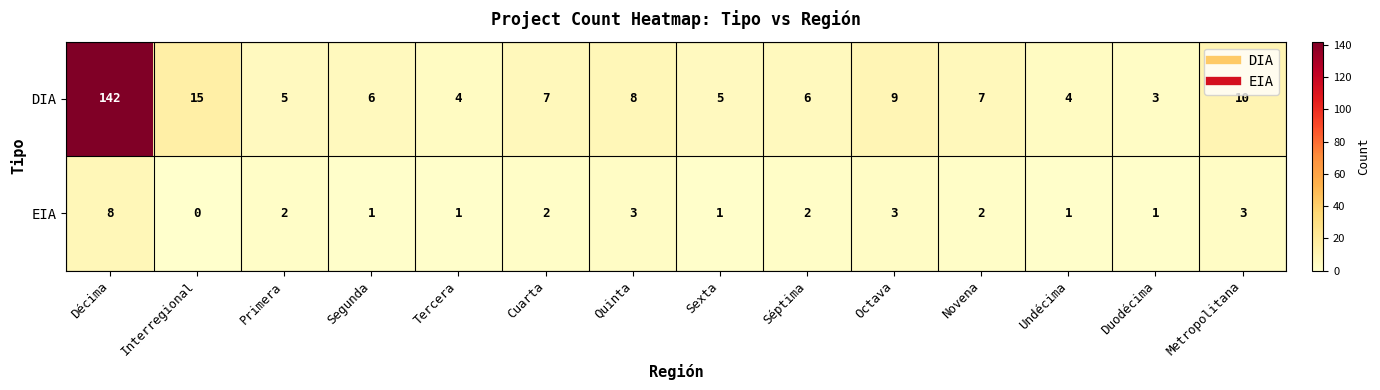

The value of DIA at Duodécima is 5. True or false?

False